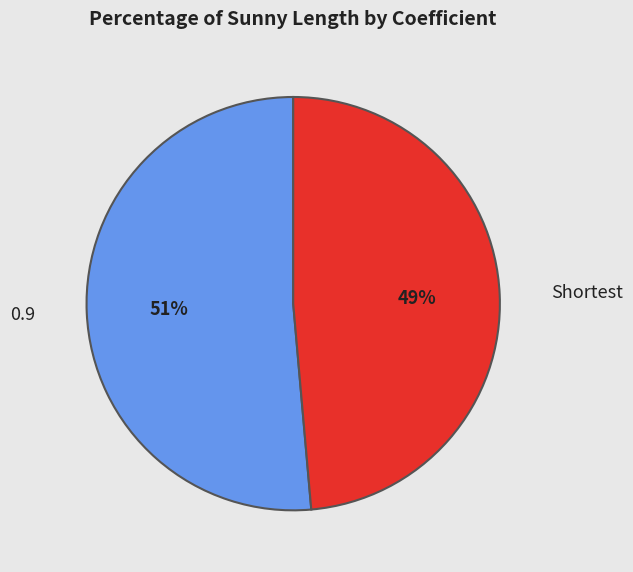

Between 0.9 and Shortest, which is larger?

0.9